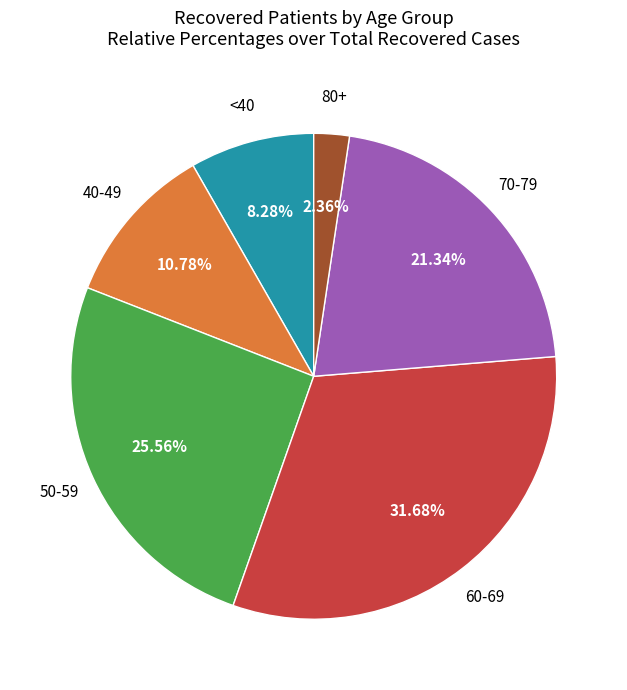

Does any single category account for the majority?

No